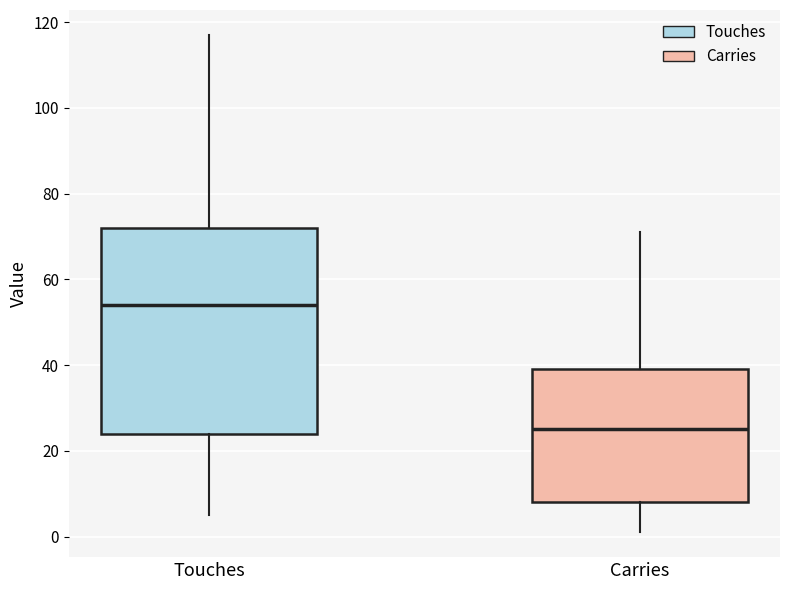

Reading left to right, read every box against the y-axis: the position of its median line, the range the box covers, and the ends of its whiskers. The values are not printed on the chart, so give them approximately, as read against the axis.

Touches: median 54, box 24 to 72, whiskers 6 to 118
Carries: median 26, box 8 to 40, whiskers 2 to 72